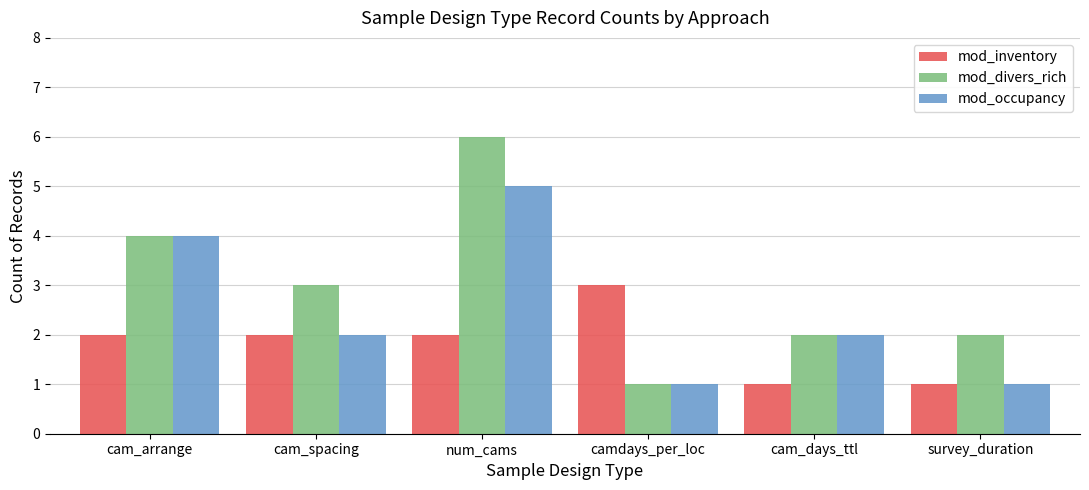

List the series in order of their overall mean, highest first.

mod_divers_rich, mod_occupancy, mod_inventory